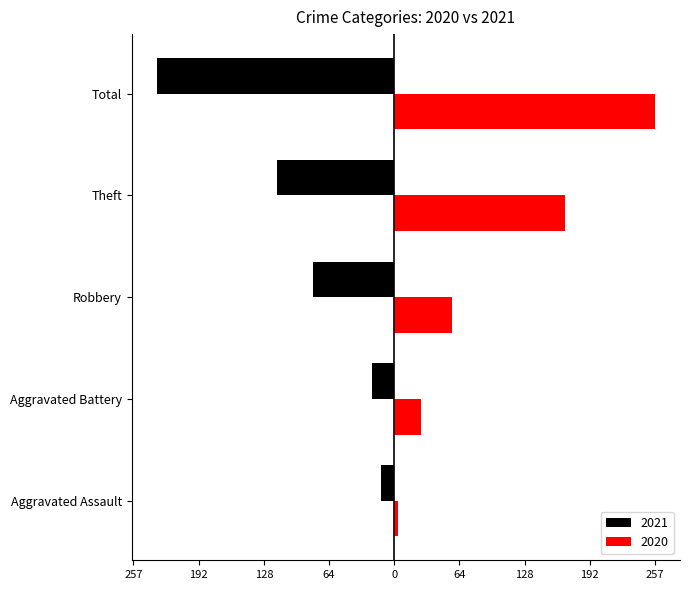

What is the difference between the maximum and minimum values in the 2021 series?

221